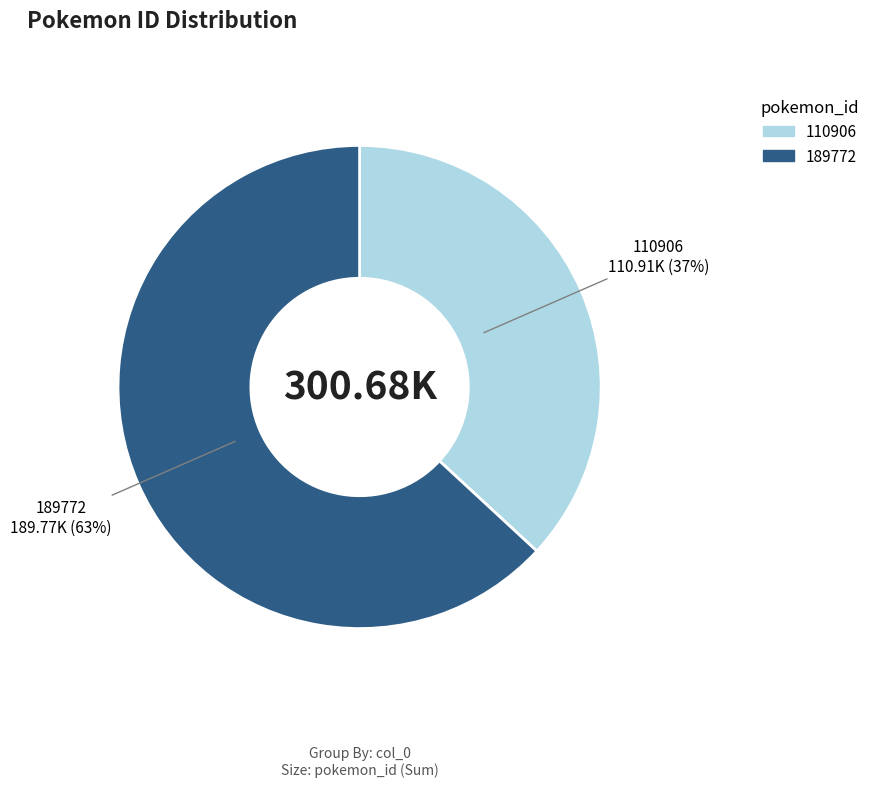

To the nearest percent, what is the difference between the 110906 and 189772 slice percentages?

26%